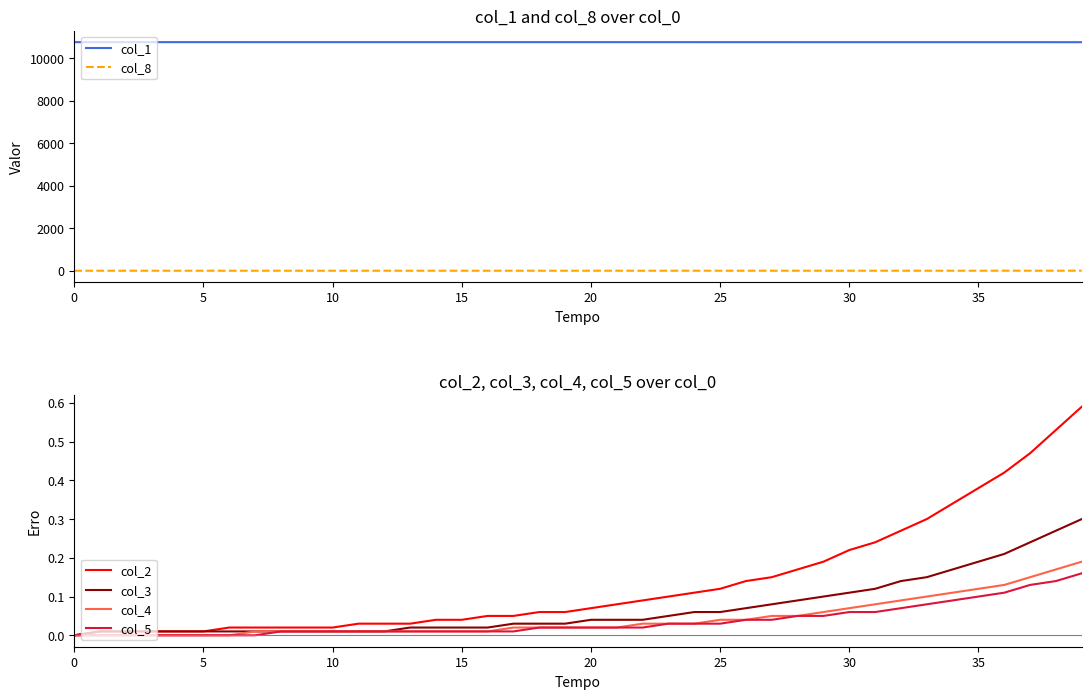

Where is col_1 nearest to the value 10763?

38